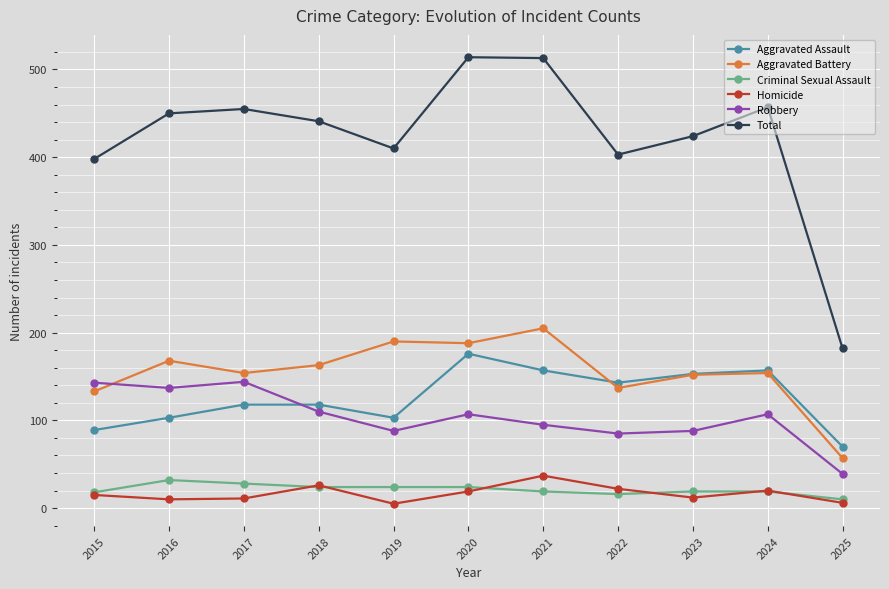

Does the chart have visible grid lines?

Yes